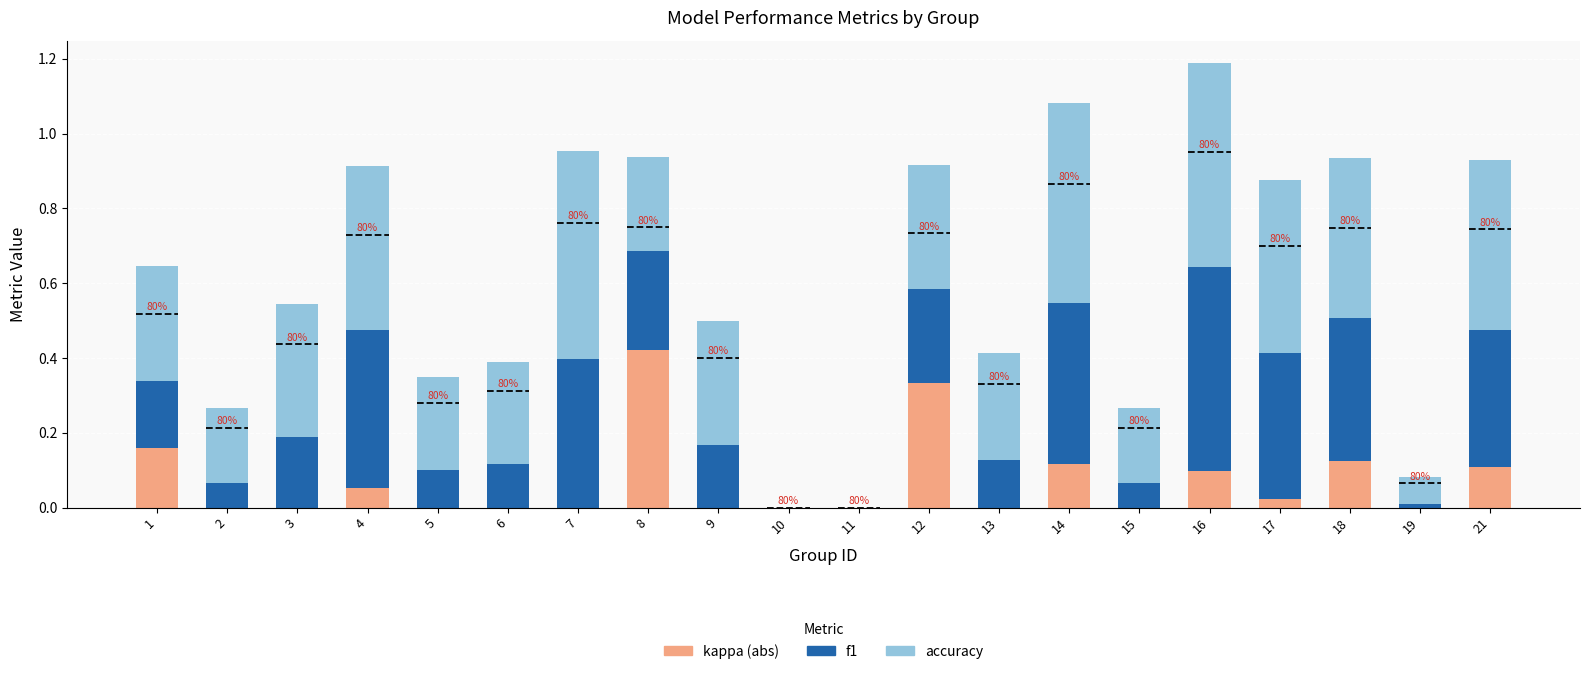

What is the total value across all series at 12?

0.9